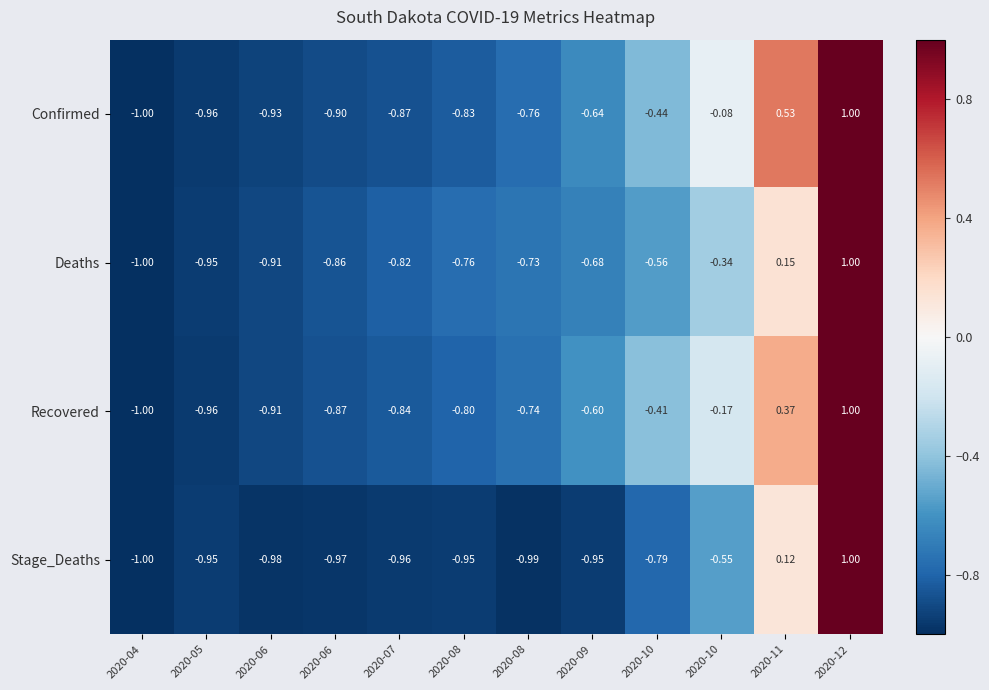

Count the number of categories in the chart.

12